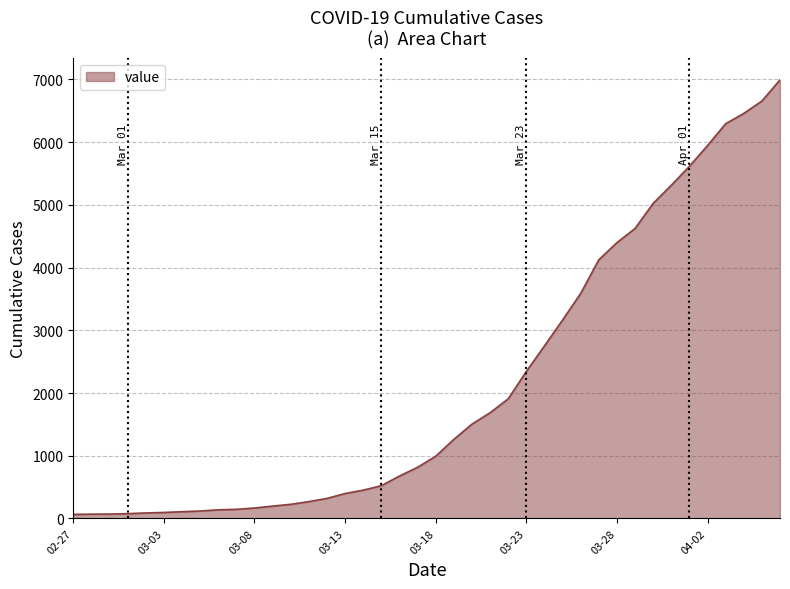

What is the maximum value shown in the chart?

6994